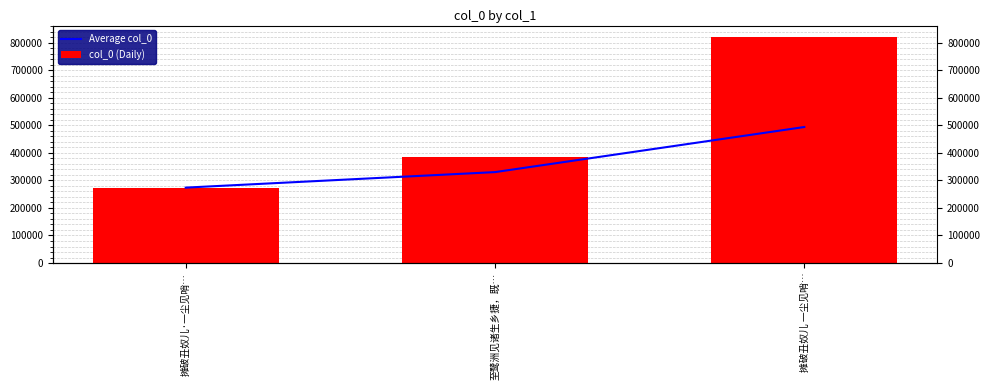

Read the col_0 (Daily) value at 摊破丑奴儿·一尘见哨….

273883.0